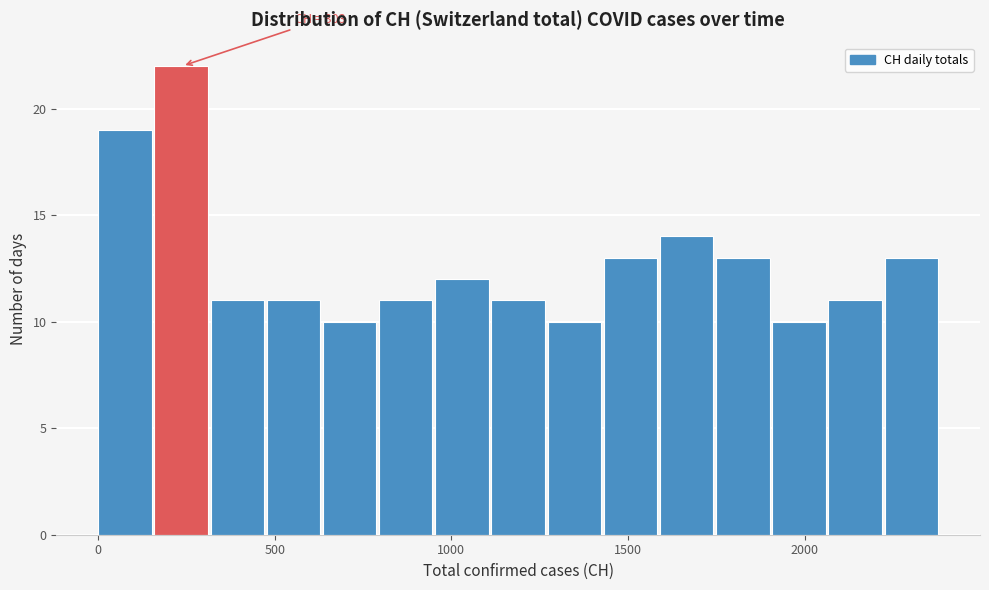

Around what value on the x-axis is the tallest bar? Give the approximate position of its centre, as read against the axis.

250